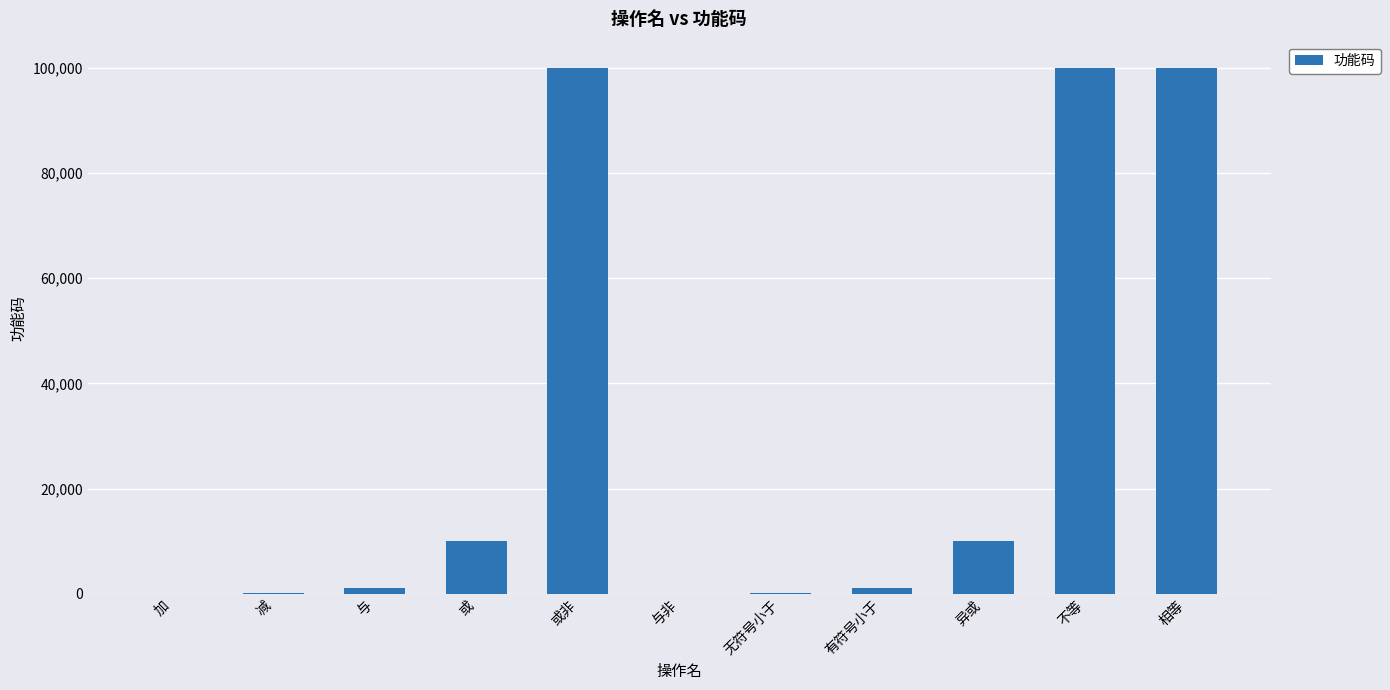

Is it true that the value at 相等 is 100011?

True